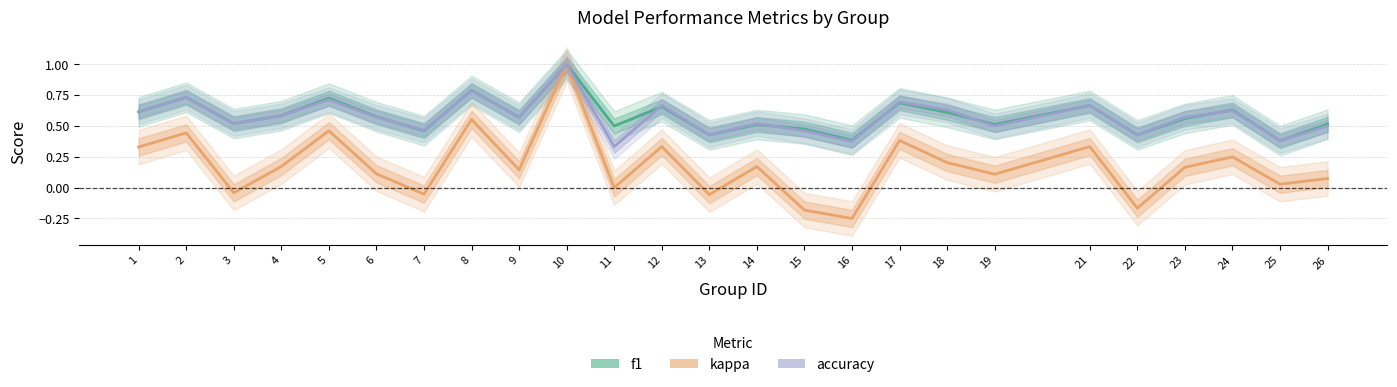

The value of kappa at 24 is 0.4. True or false?

False